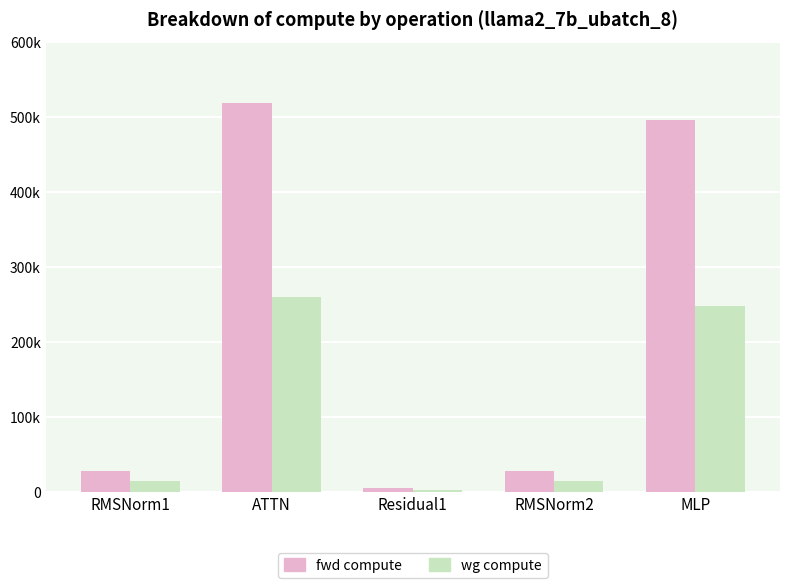

What is the average value of the fwd compute series?

215351.9